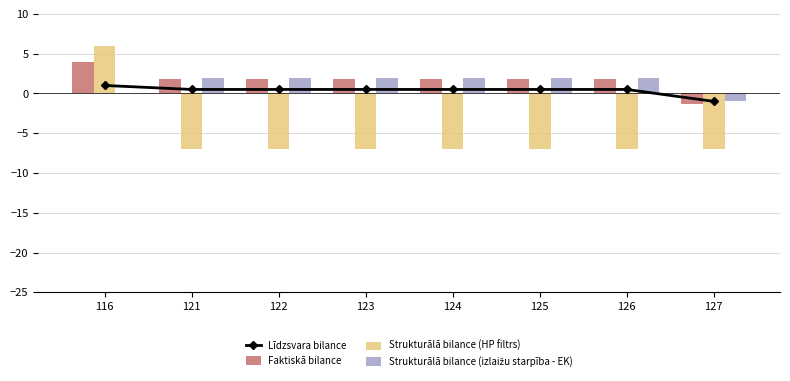

True or false: Faktiskā bilance has a value of 2.4 at 123.

False